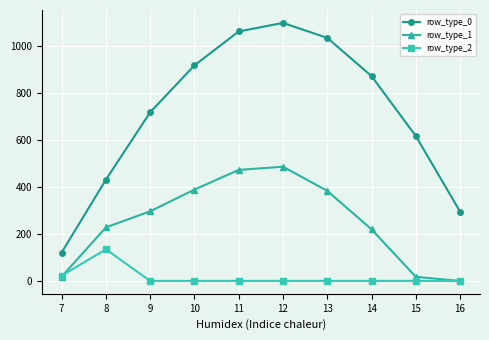

At which category does row_type_1 reach its first local peak?

12